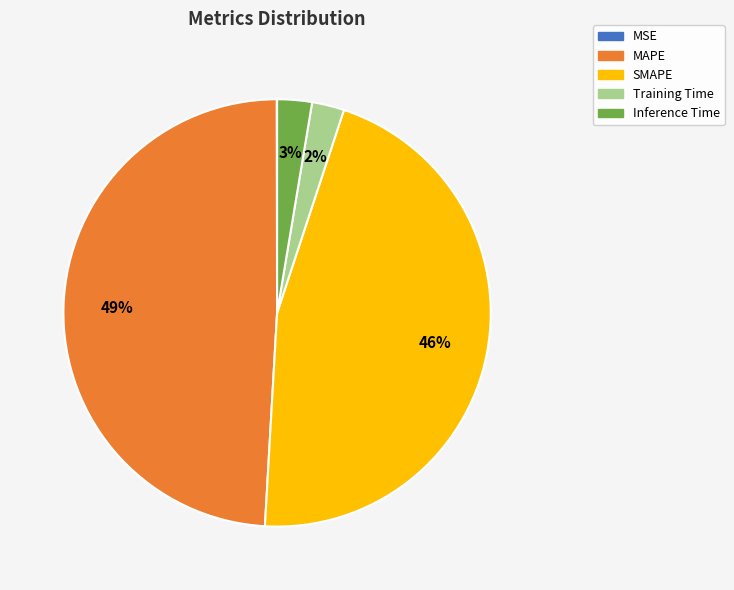

Between MAPE and Training Time, which is larger?

MAPE